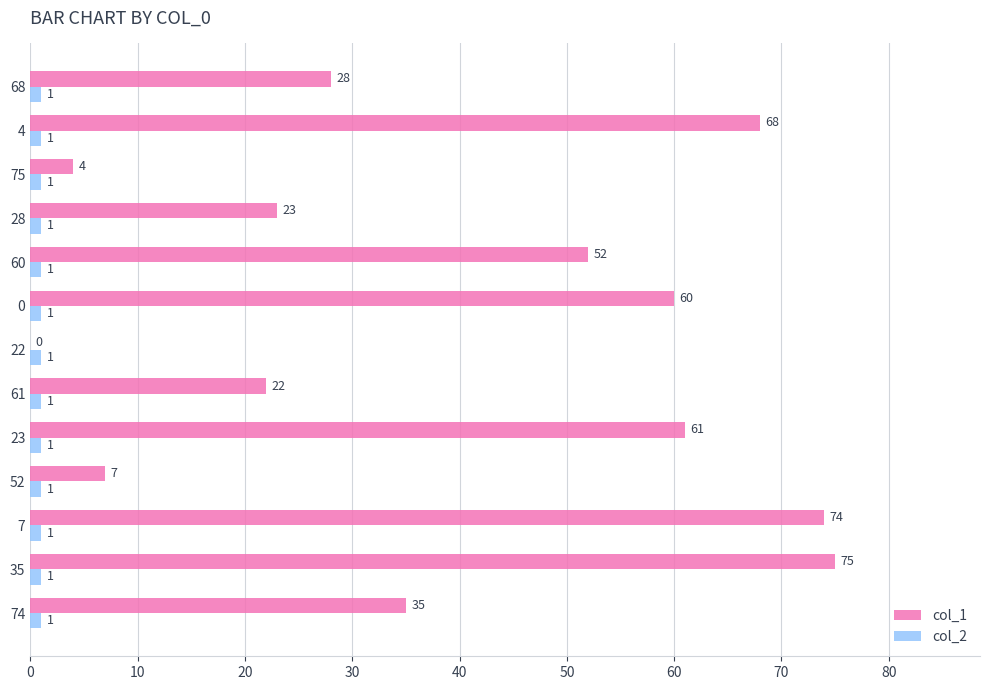

Which series has the largest total across all categories?

col_1